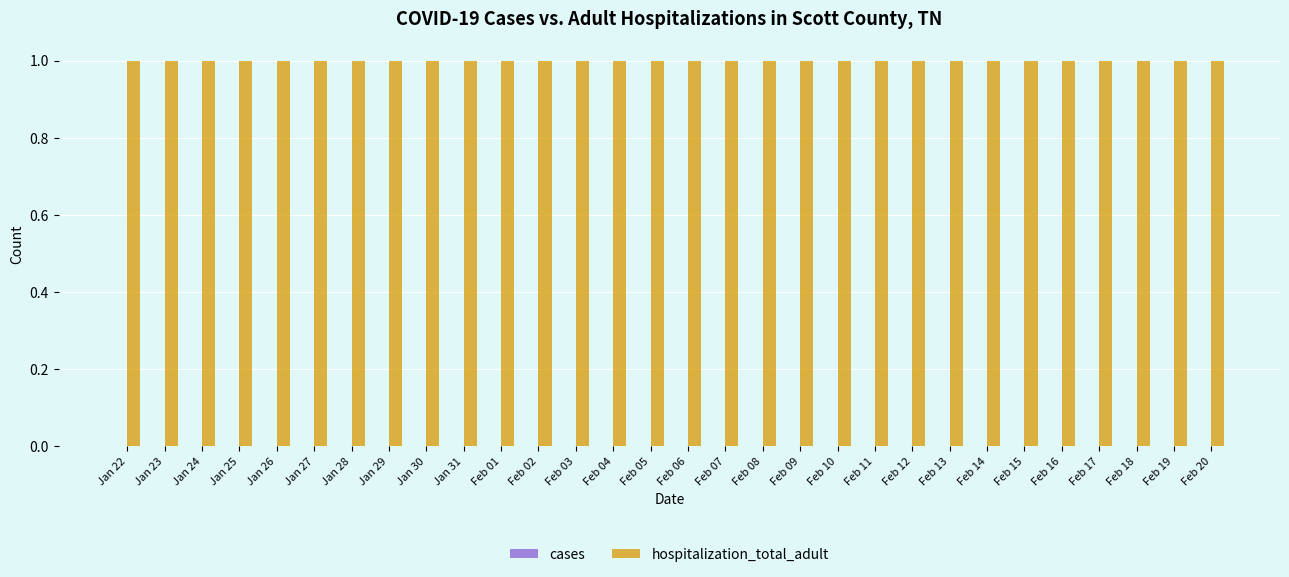

Reading left to right, what are all the values shown in this chart?

cases: Jan 22=0	Jan 23=0	Jan 24=0	Jan 25=0	Jan 26=0	Jan 27=0	Jan 28=0	Jan 29=0	Jan 30=0	Jan 31=0	Feb 01=0	Feb 02=0	Feb 03=0	Feb 04=0	Feb 05=0	Feb 06=0	Feb 07=0	Feb 08=0	Feb 09=0	Feb 10=0	Feb 11=0	Feb 12=0	Feb 13=0	Feb 14=0	Feb 15=0	Feb 16=0	Feb 17=0	Feb 18=0	Feb 19=0	Feb 20=0
hospitalization_total_adult: Jan 22=1	Jan 23=1	Jan 24=1	Jan 25=1	Jan 26=1	Jan 27=1	Jan 28=1	Jan 29=1	Jan 30=1	Jan 31=1	Feb 01=1	Feb 02=1	Feb 03=1	Feb 04=1	Feb 05=1	Feb 06=1	Feb 07=1	Feb 08=1	Feb 09=1	Feb 10=1	Feb 11=1	Feb 12=1	Feb 13=1	Feb 14=1	Feb 15=1	Feb 16=1	Feb 17=1	Feb 18=1	Feb 19=1	Feb 20=1